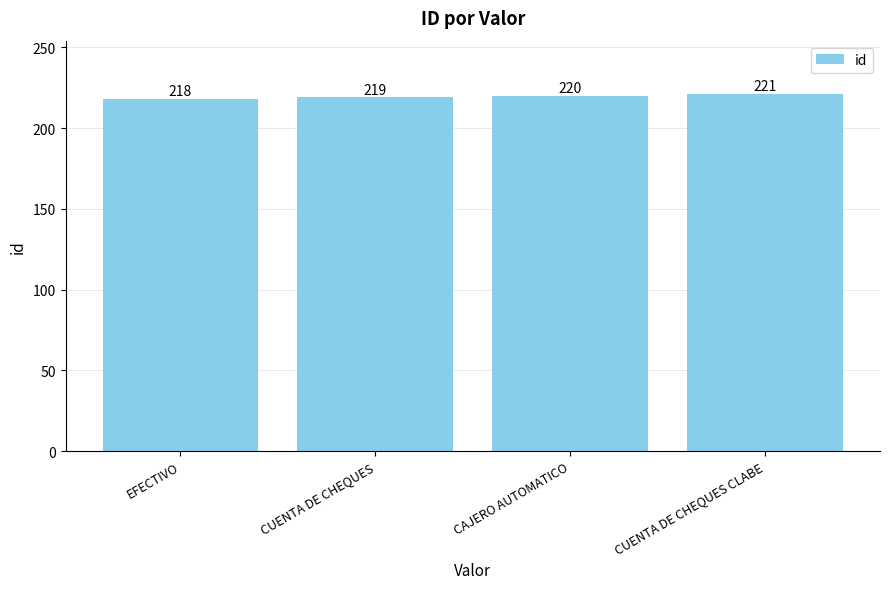

Between CUENTA DE CHEQUES and CAJERO AUTOMATICO, which is larger?

CAJERO AUTOMATICO